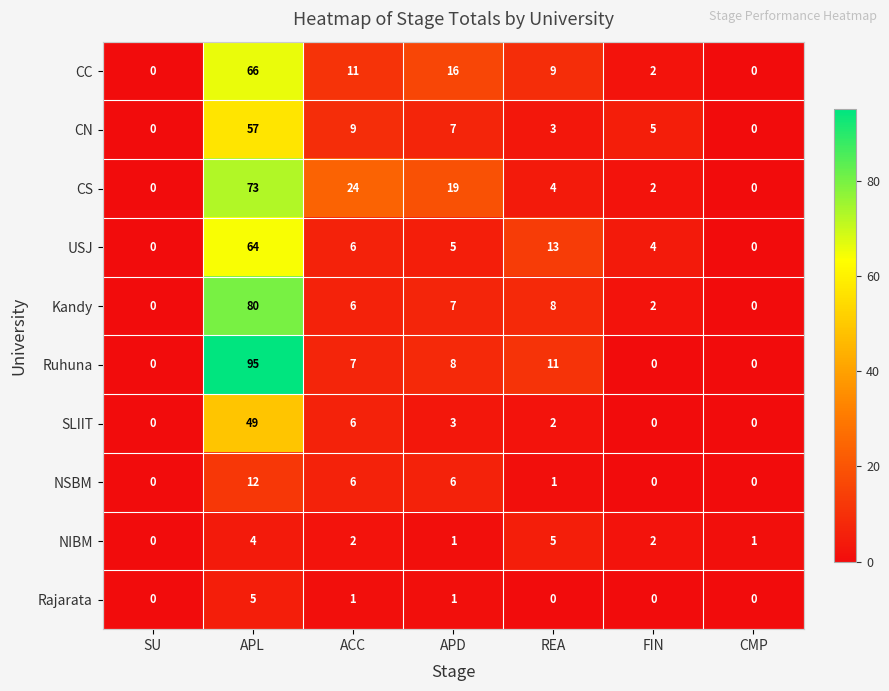

What is the difference between the NSBM values at REA and APD?

5